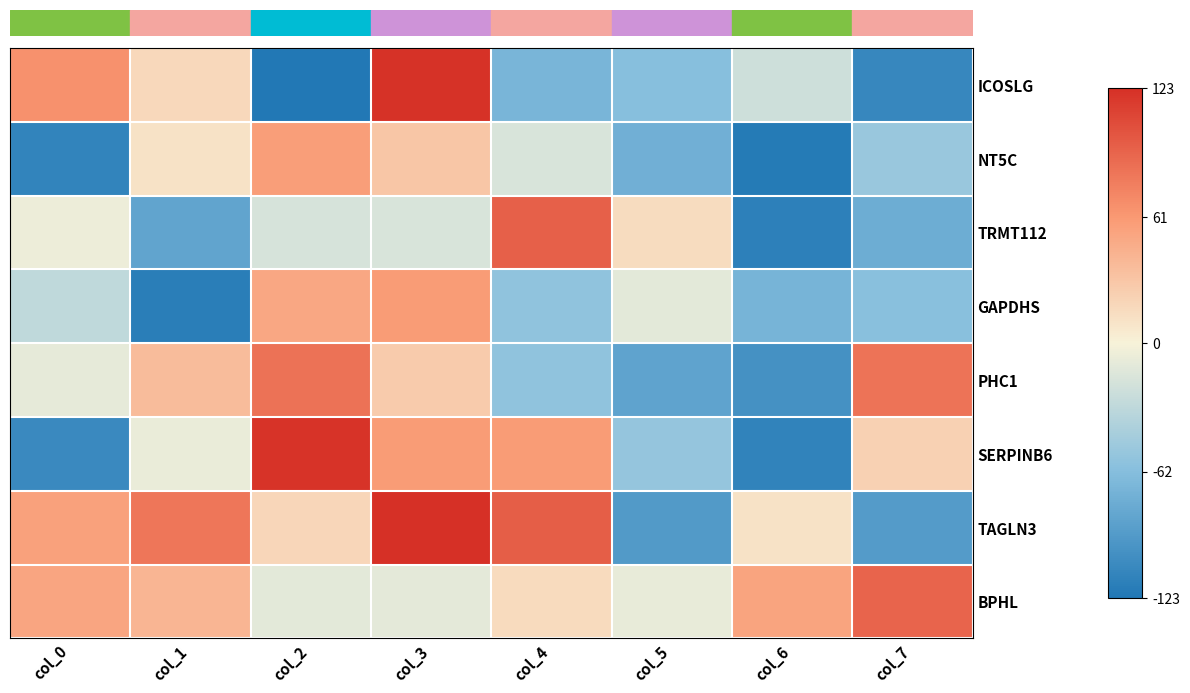

What is the difference between the highest and lowest values at col_5?

108